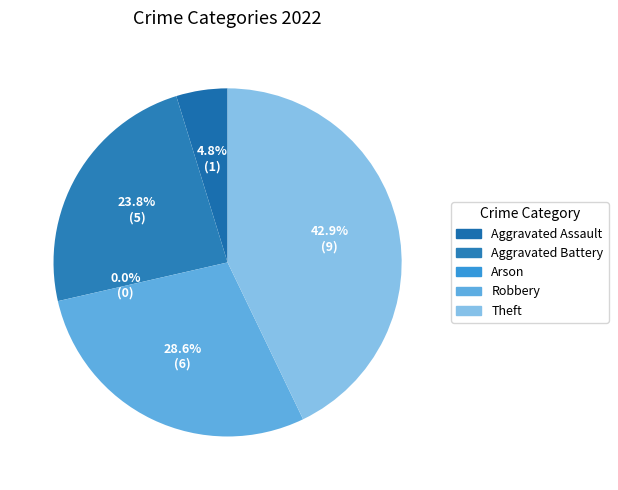

Does Theft represent more than half of the total?

No